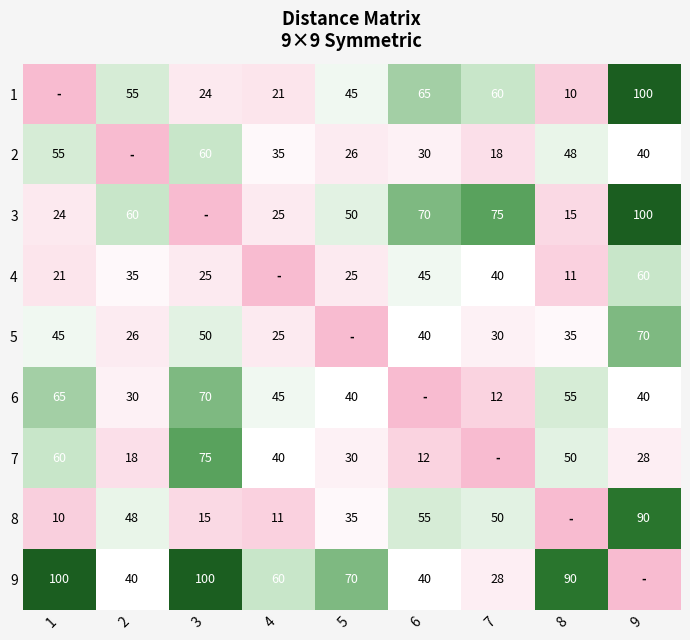

What is the difference between the 8 values at 3 and 7?

35